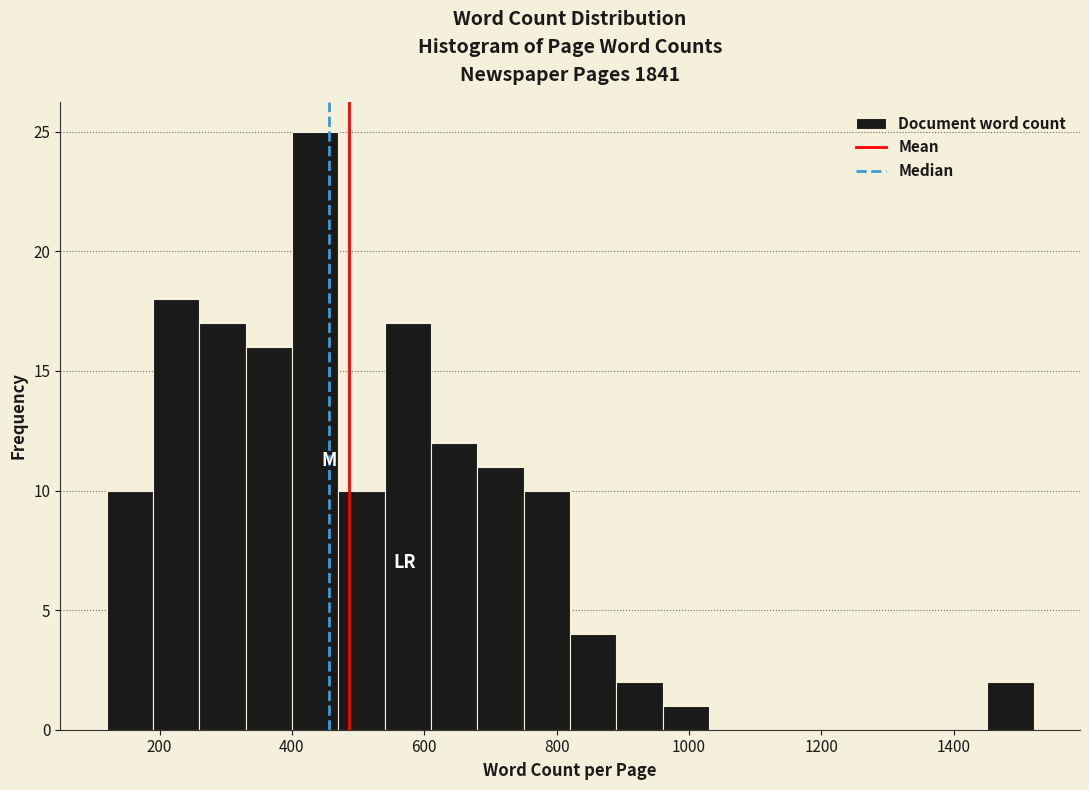

Read against the x-axis, roughly where is the centre of the tallest bar?

440